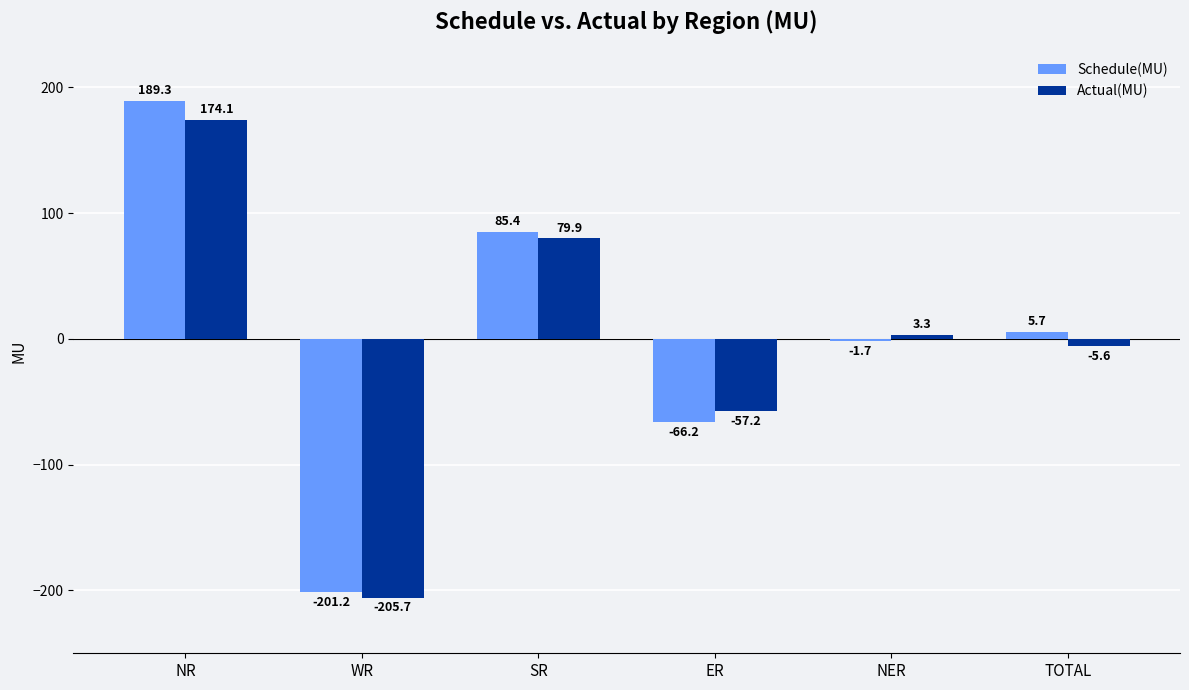

What is the total value across all series at SR?

165.3